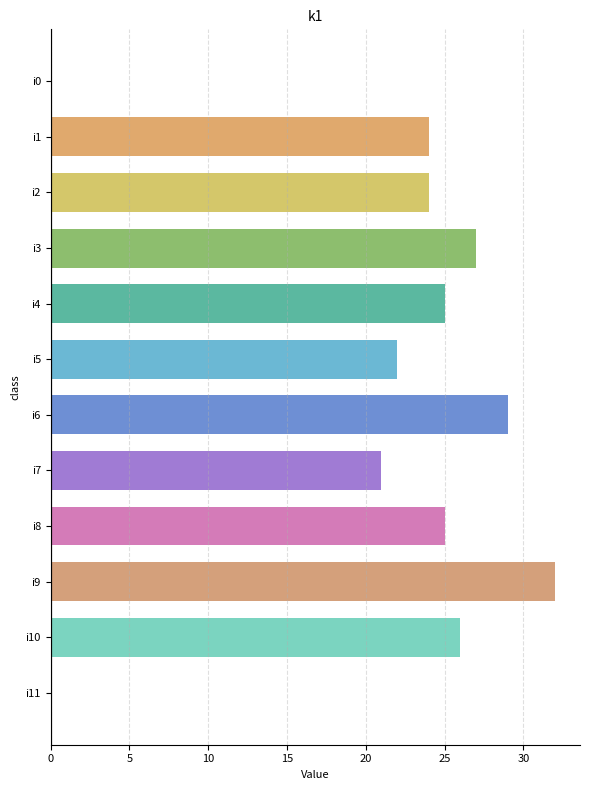

What is the sum of all values?

255